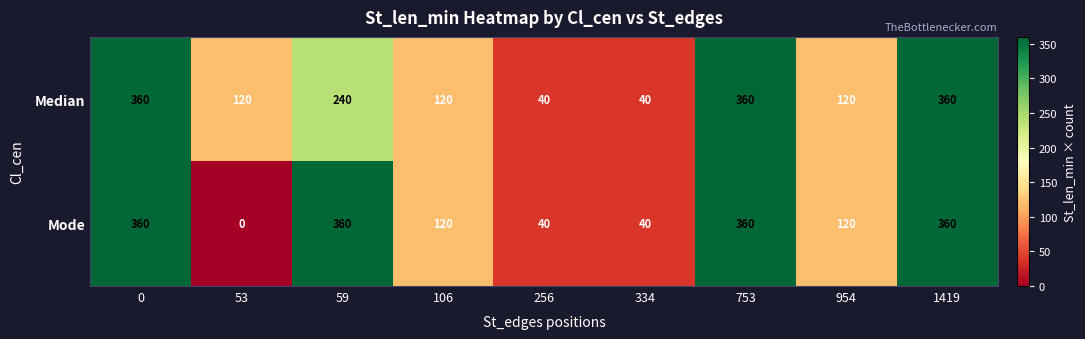

Is the value of Mode at 954 greater than the value of Median at 753?

No